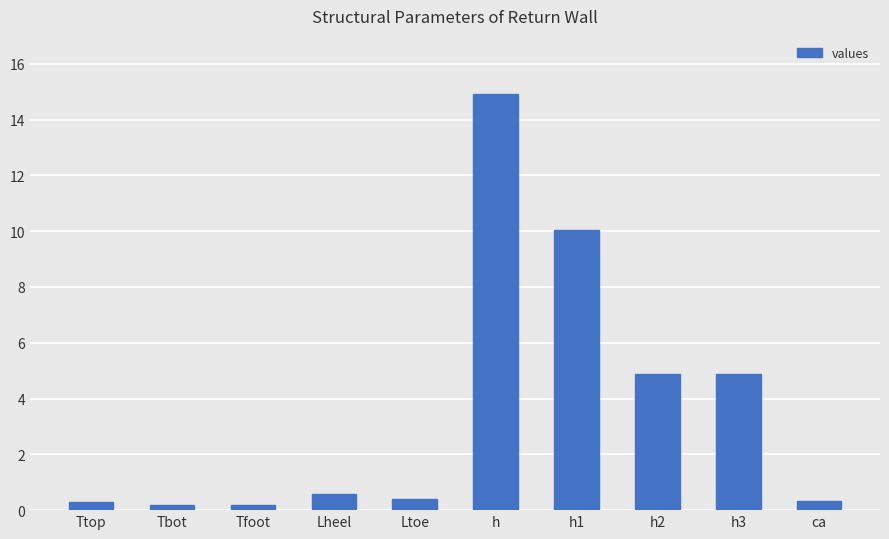

What is the approximate value at Ltoe?

0.4